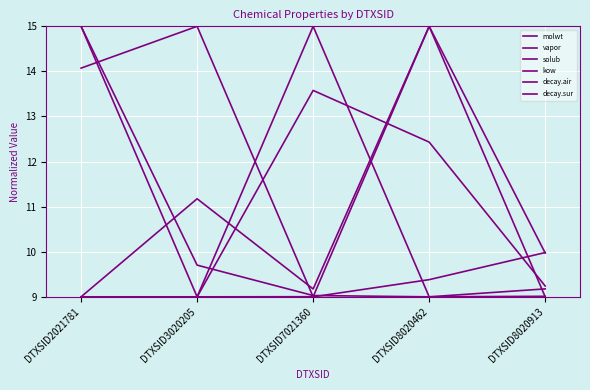

How many series are shown in this chart?

6